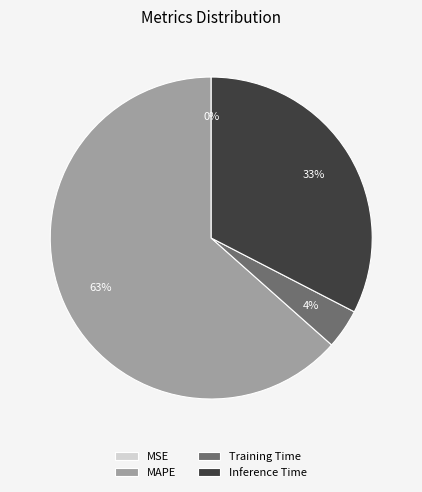

What is the majority slice?

MAPE